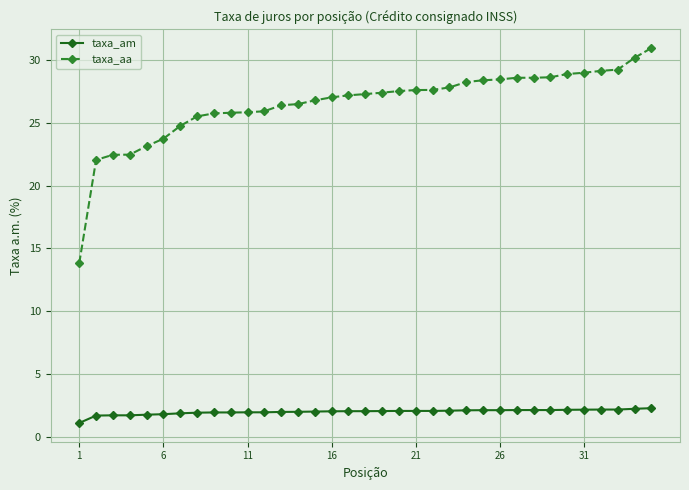

How many lines are shown in the chart?

2